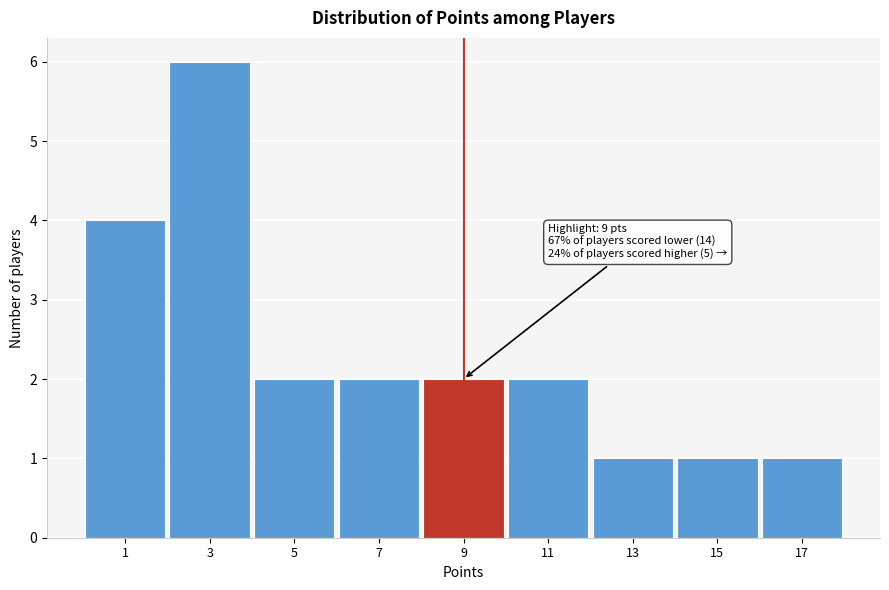

Over which range of the x-axis is the bar tallest?

2 to 4